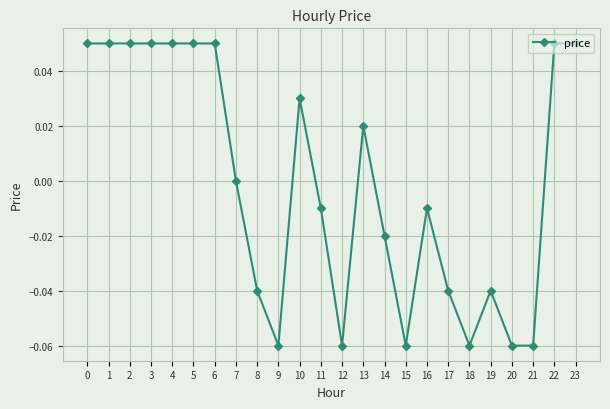

Is this an area chart (filled region under the line)?

No